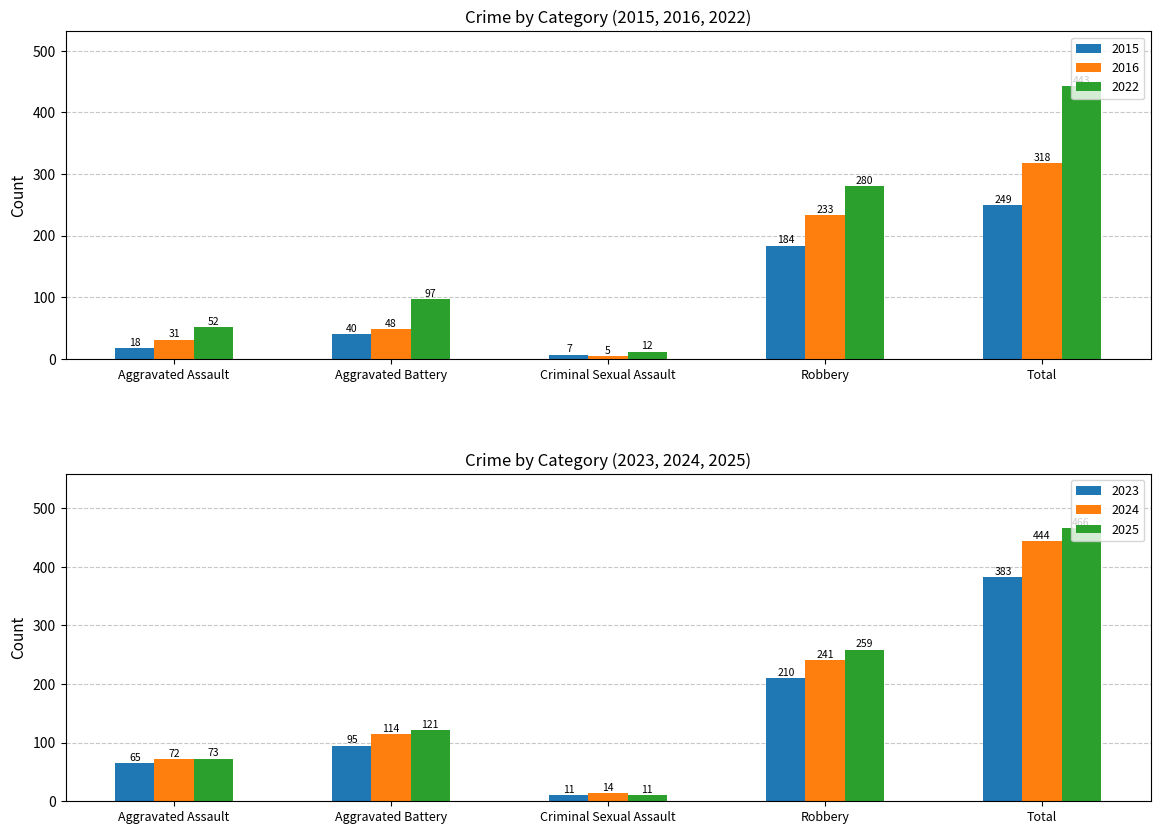

How many groups of bars are there?

5